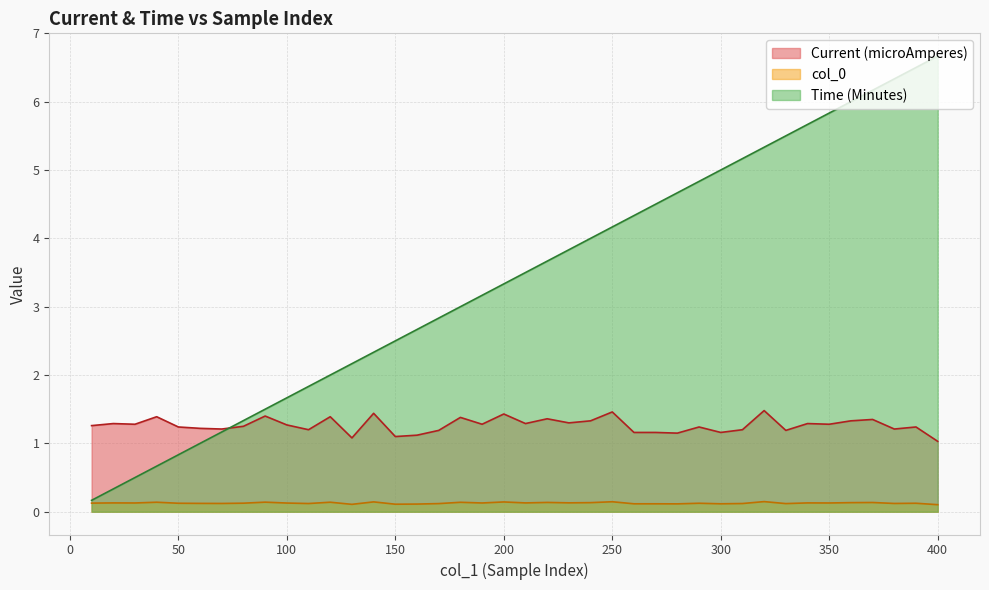

How many values in the Time (Minutes) series exceed 3?

22